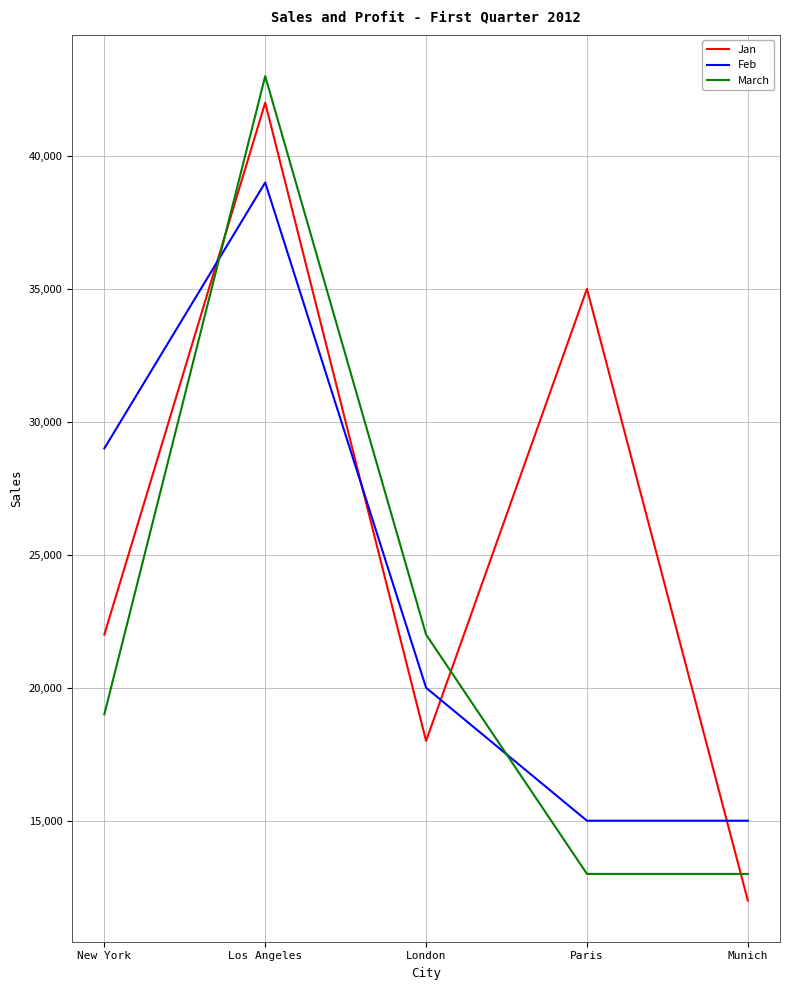

Read the Jan value at Paris.

35000